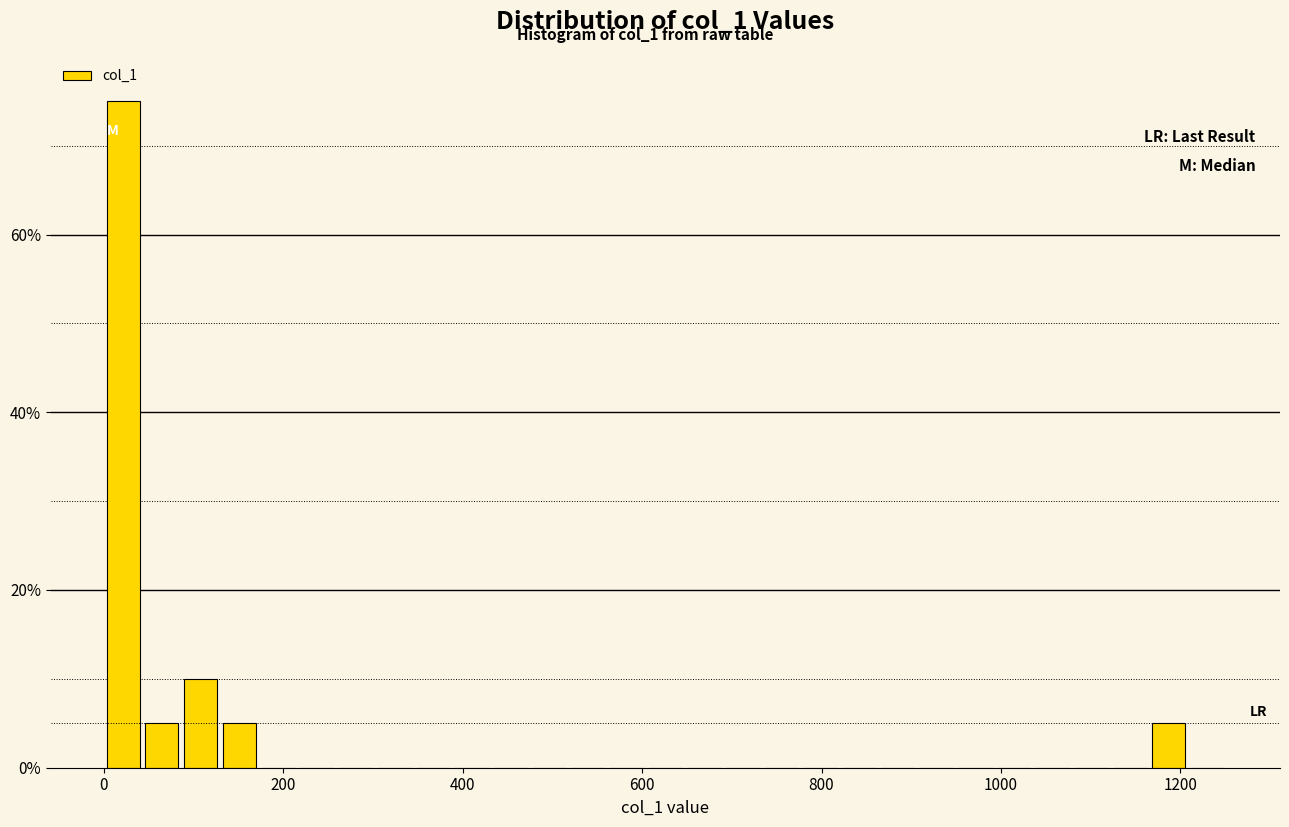

Read against the x-axis, roughly where is the centre of the tallest bar?

20